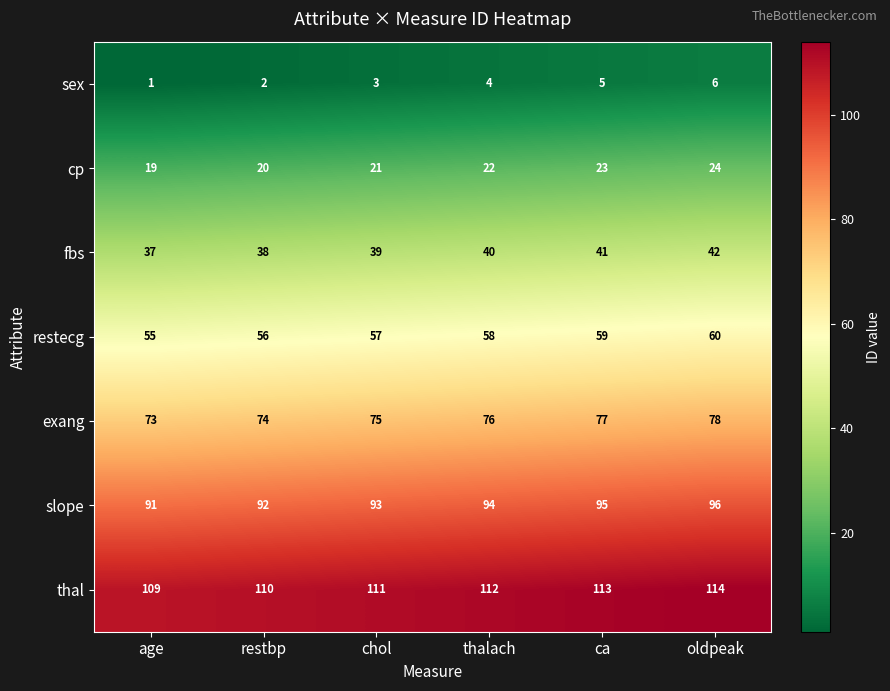

How many cp values are between 20 and 23?

4